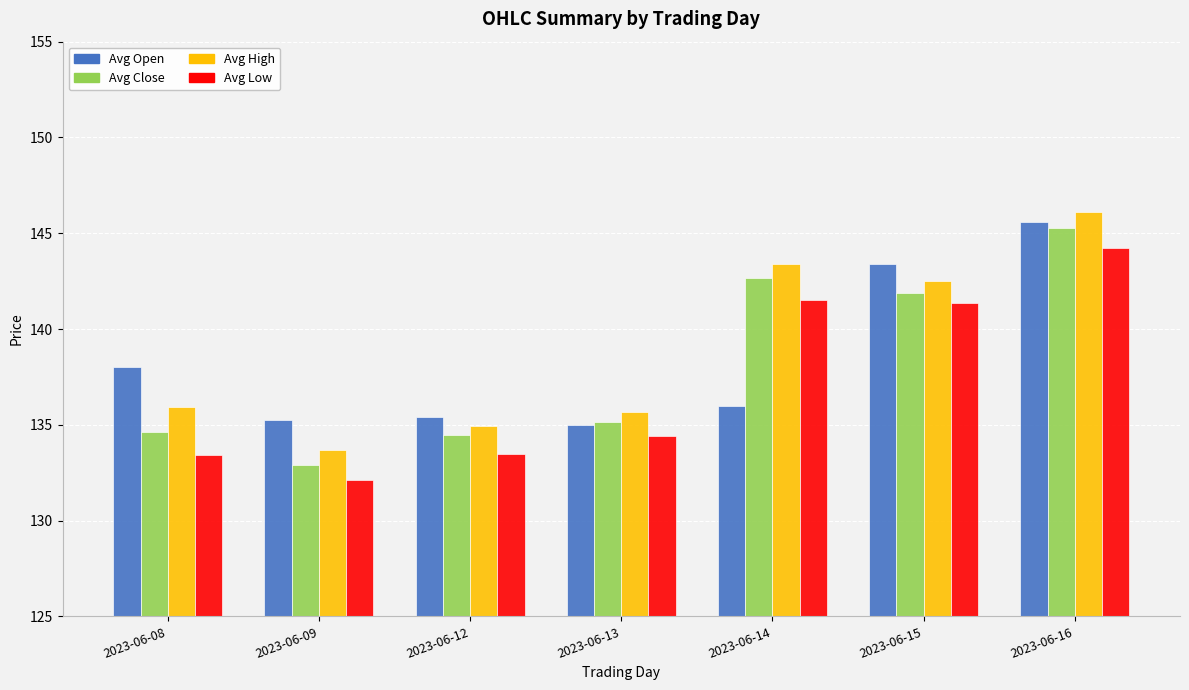

Is it true that Avg Open equals 135.0 at 2023-06-13?

True